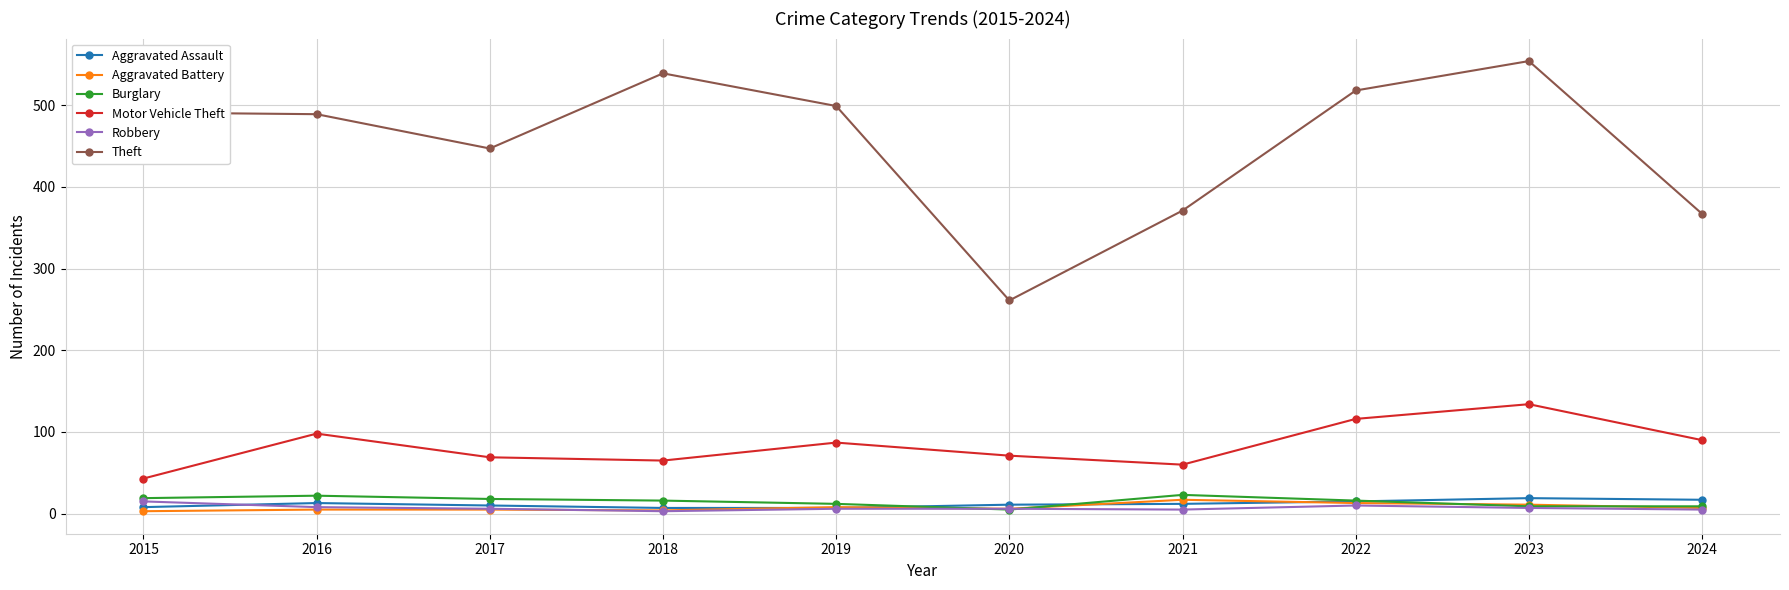

True or false: Motor Vehicle Theft has more than 0 interior local peaks.

True